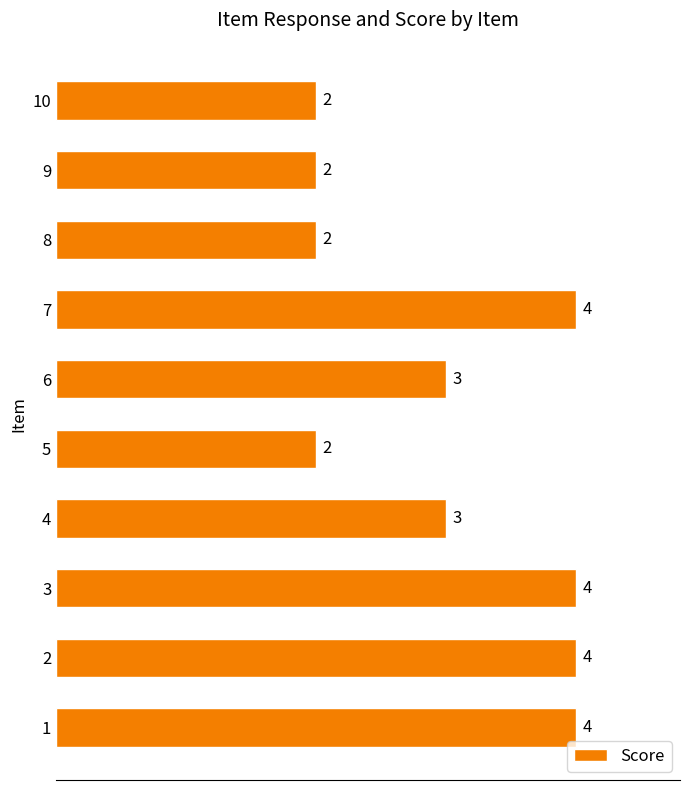

Count the number of data series in this chart.

1